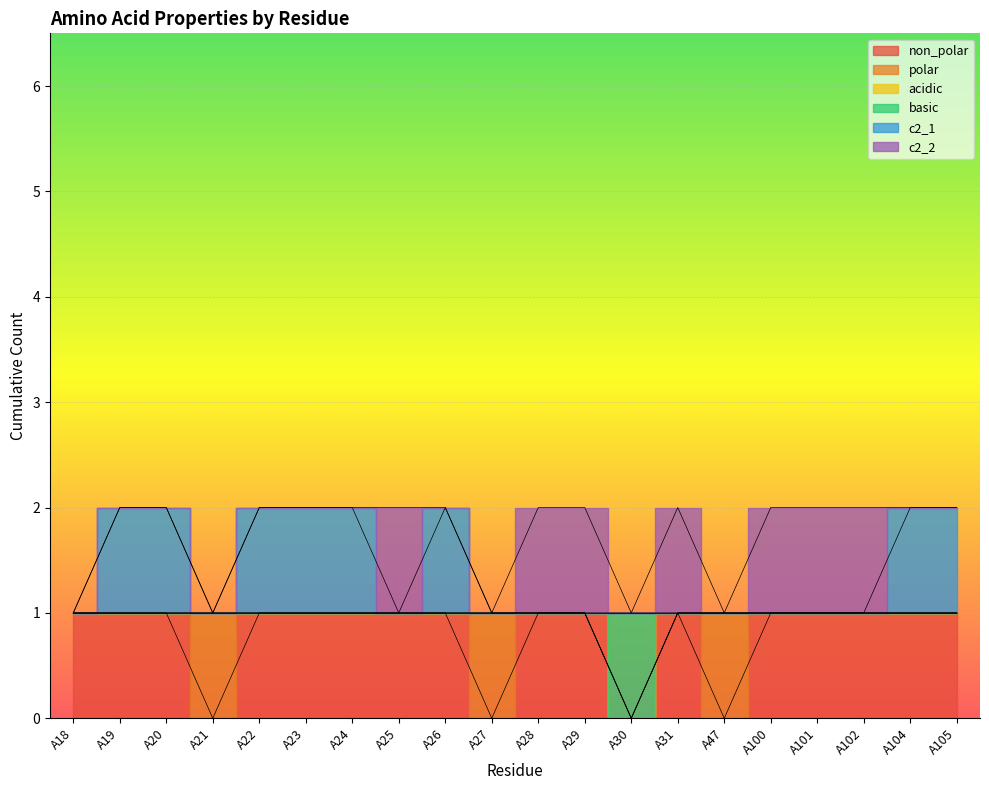

True or false: c2_1 and basic intersect in this chart.

False